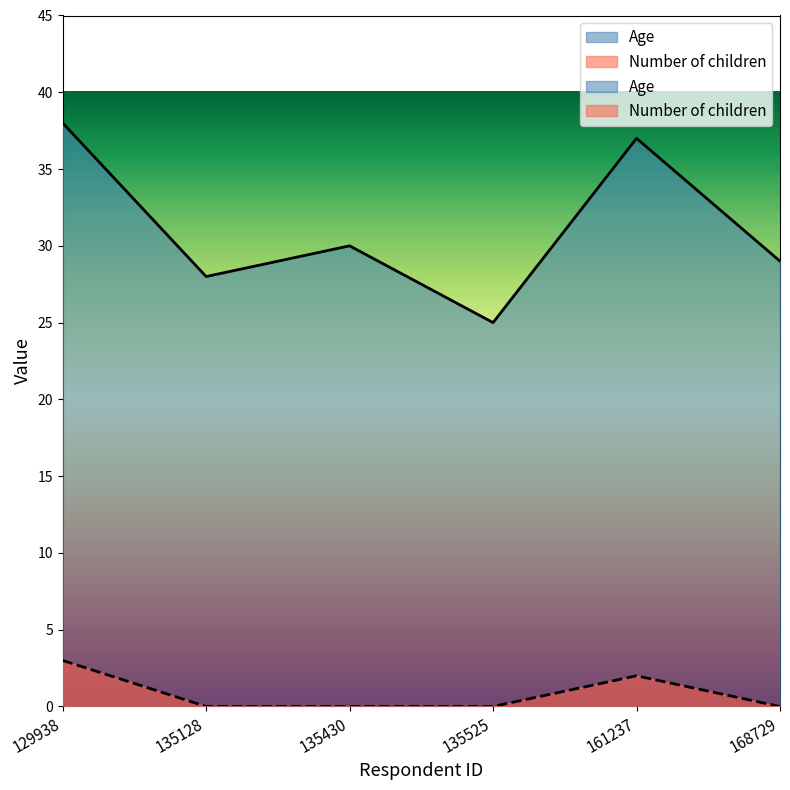

At which label is Number of children closest to 1?

135128